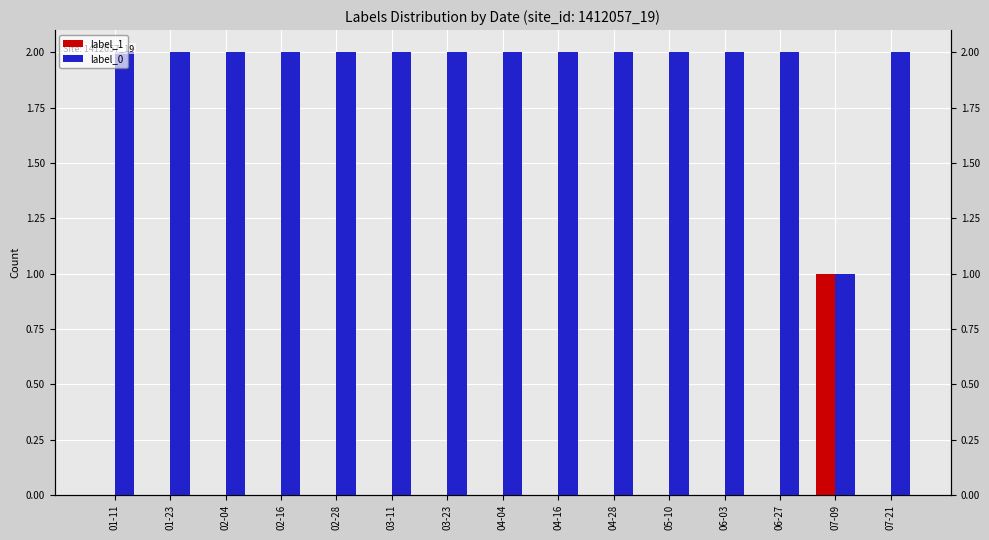

The label_0 series shows 2 at 04-16. True or false?

True